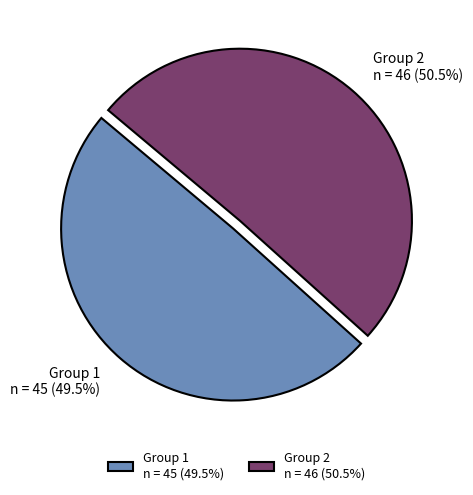

Approximately how many times larger is the value at Group 2 n = 46 (50.5%) compared to Group 1 n = 45 (49.5%)?

1.0